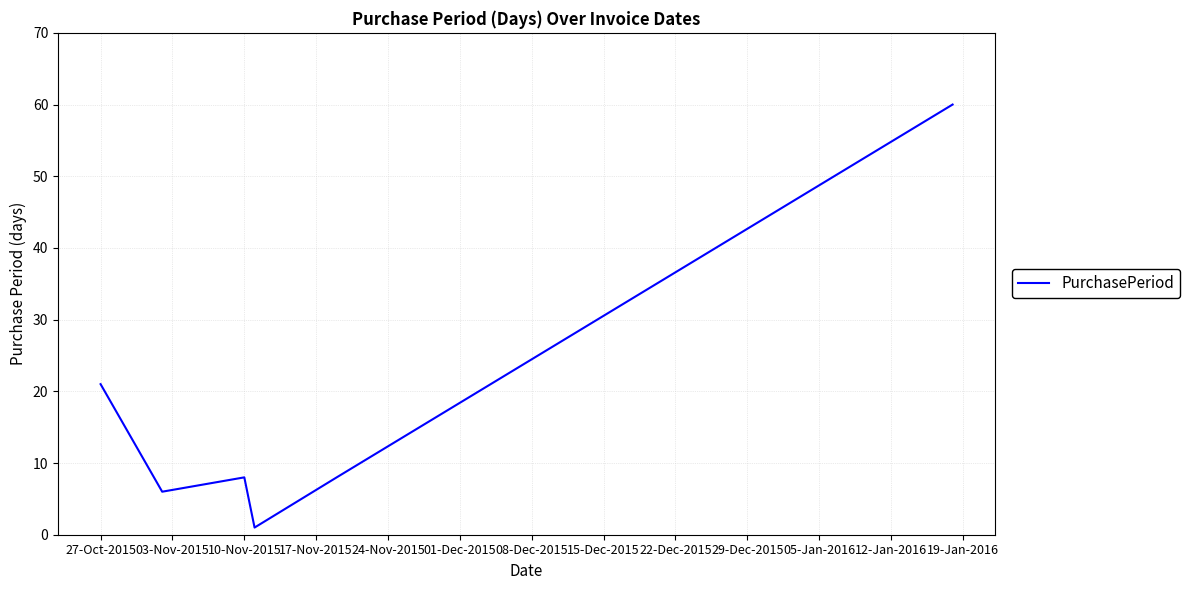

How many categories are shown in the chart?

6